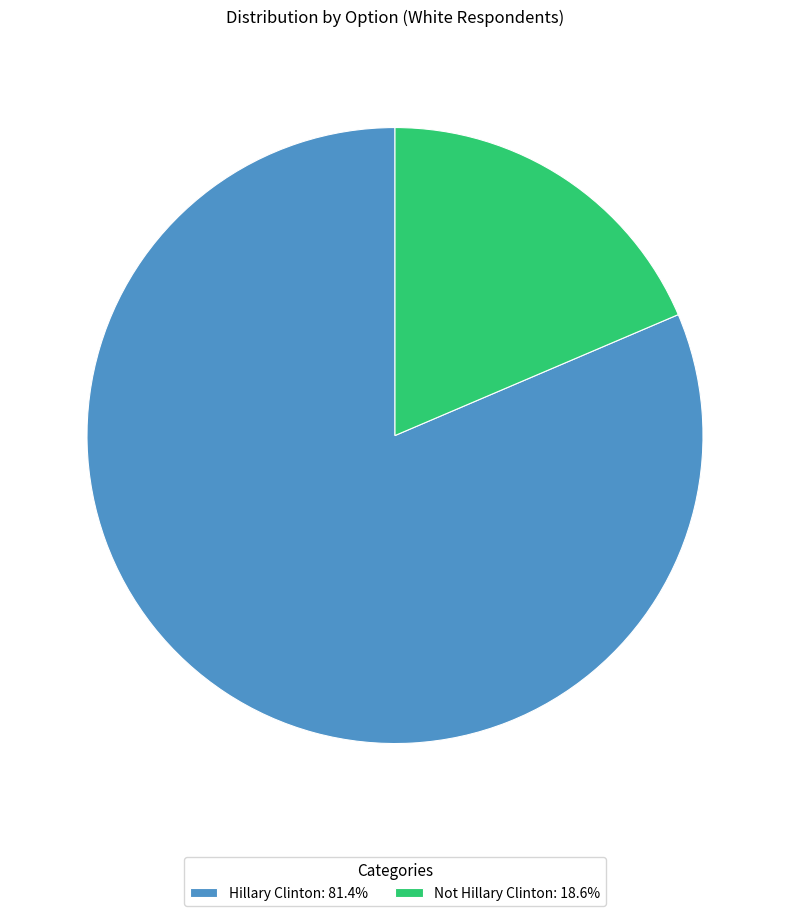

Is there a majority slice in this chart?

Yes